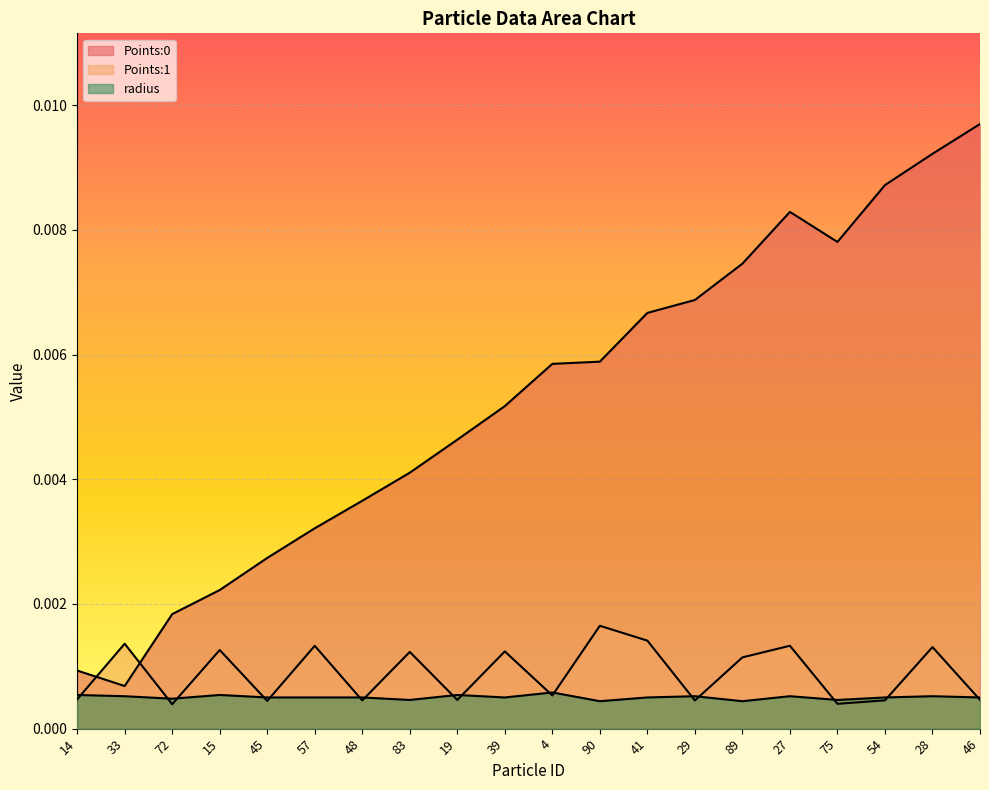

True or false: Points:1 has a value of 0.0 at 48.

True